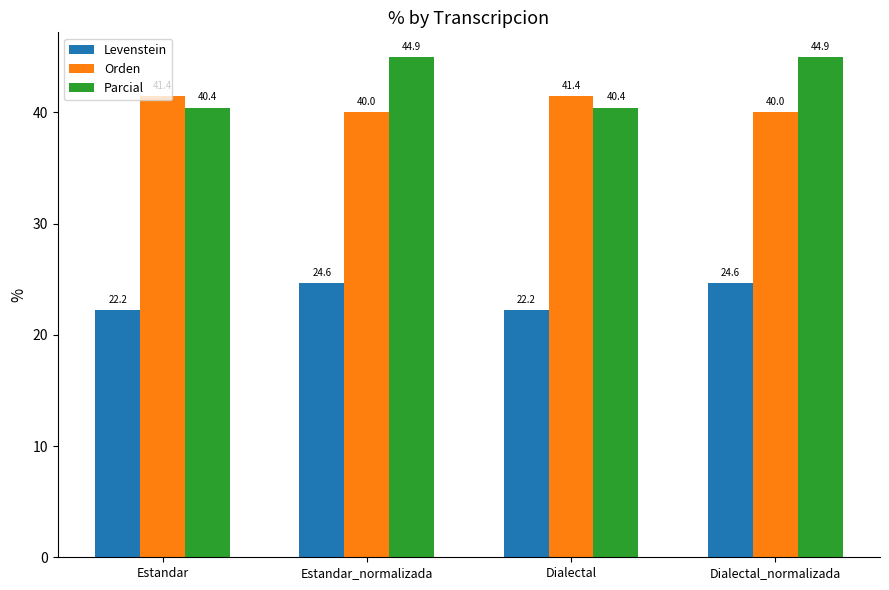

What is the difference between the highest and lowest values at Estandar?

19.2